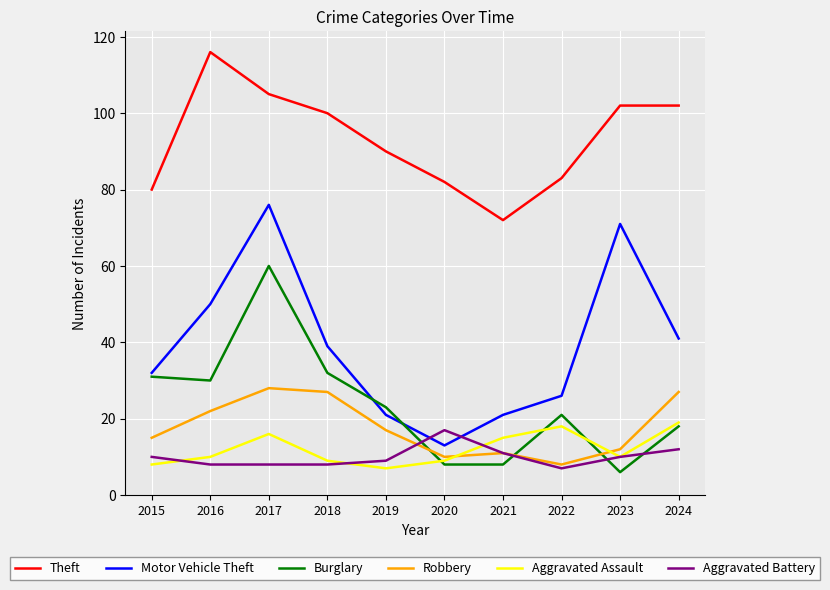

What is the difference between the Aggravated Assault values at 2024 and 2020?

10